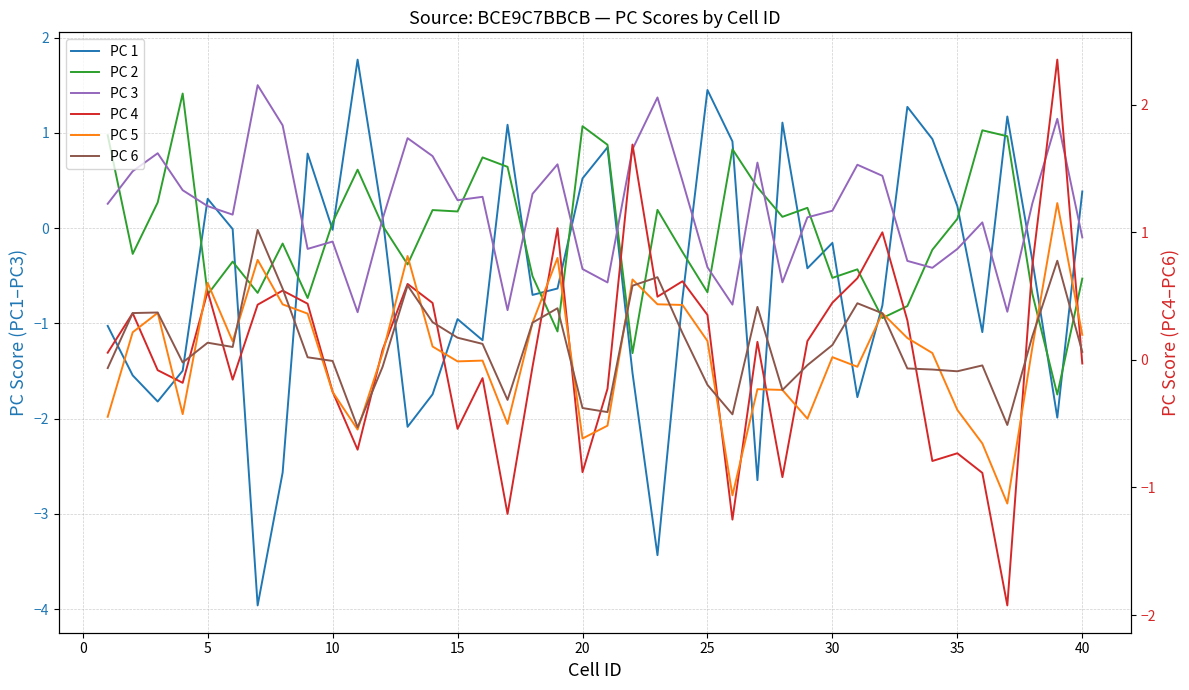

True or false: PC 5 and PC 4 cross at least once.

True